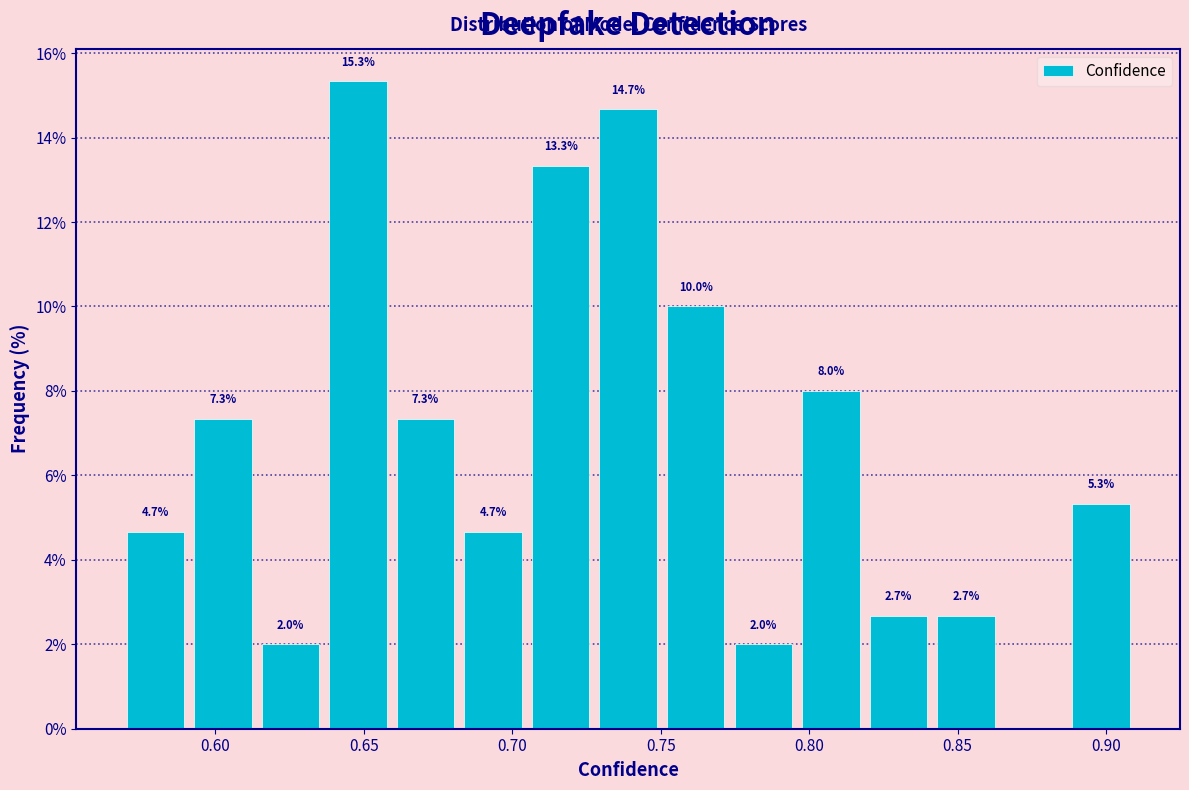

Which range on the x-axis has the tallest bar?

0.635 to 0.660